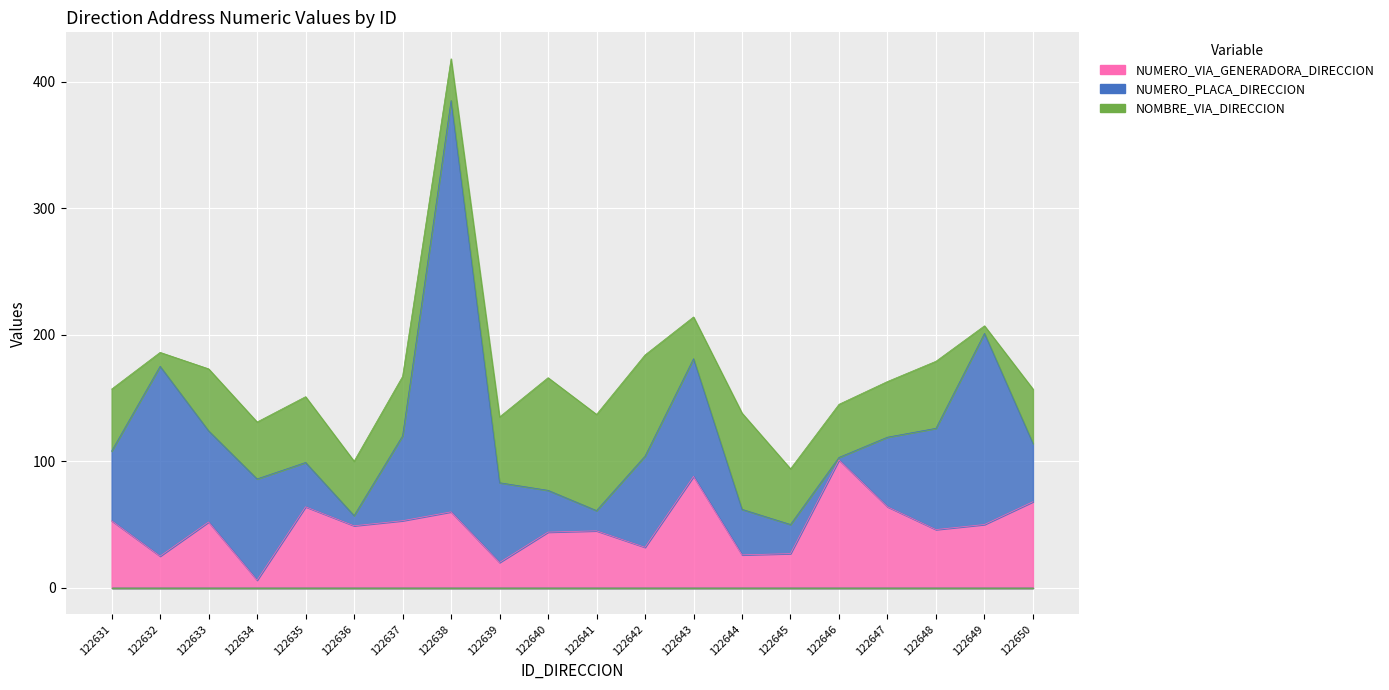

What is the lowest value of the NUMERO_PLACA_DIRECCION series?

2